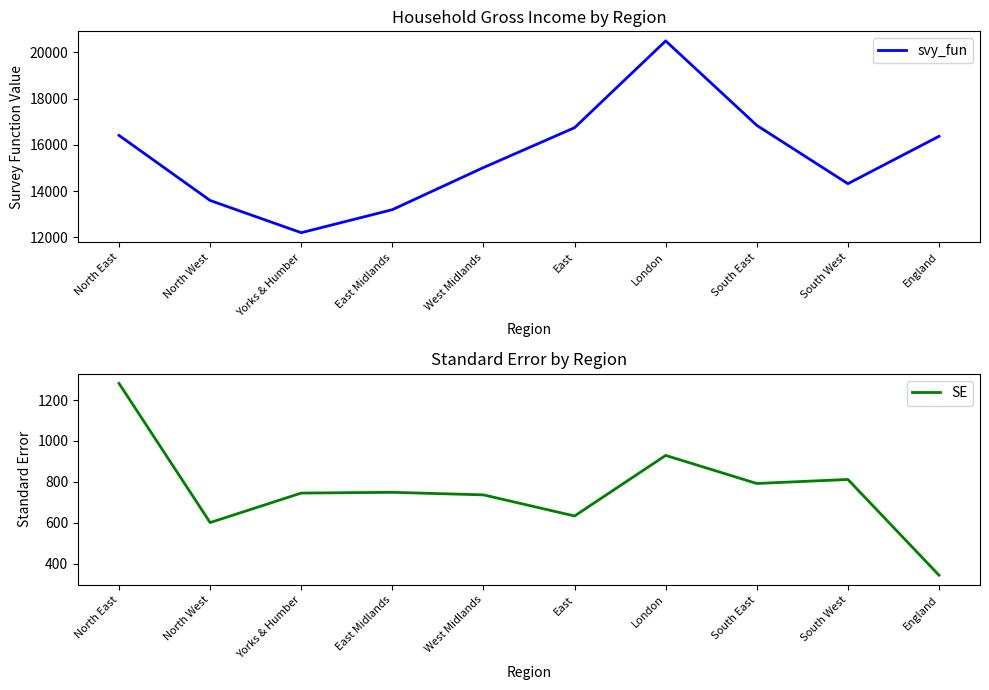

At which label is SE closest to 812?

South West